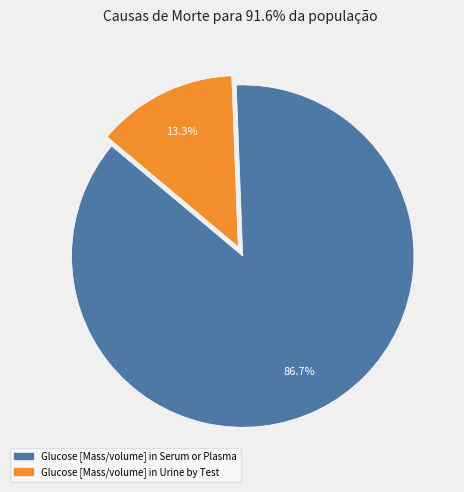

To the nearest percent, what is the difference between the Glucose [Mass/volume] in Serum or Plasma and Glucose [Mass/volume] in Urine by Test slice percentages?

73%